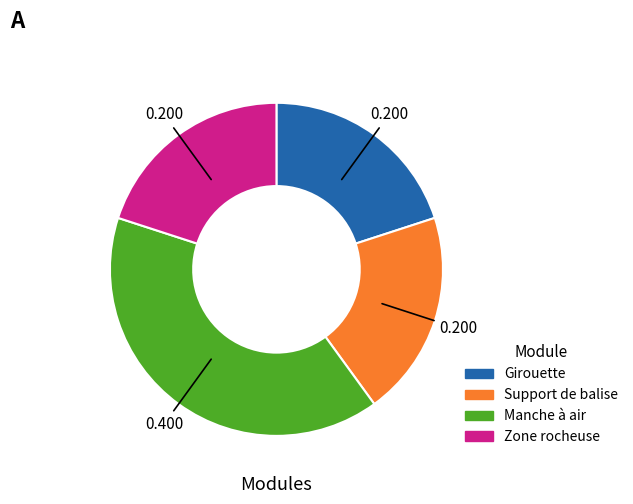

Is the sum of Support de balise and Manche à air greater than half?

Yes